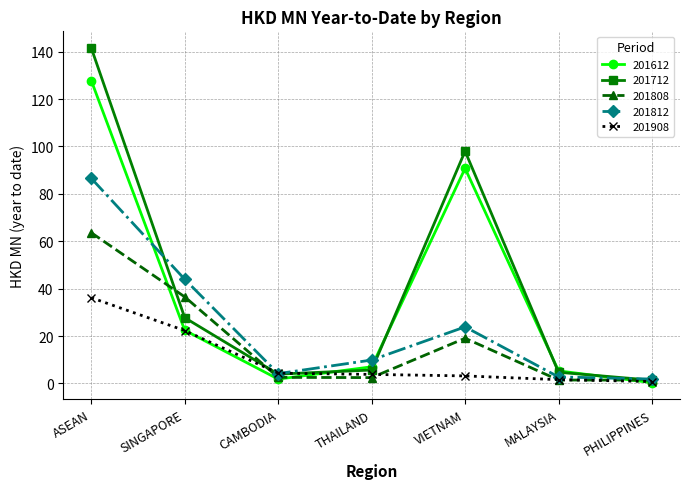

Rank the series by their maximum value, from lowest to highest.

201908, 201808, 201812, 201612, 201712